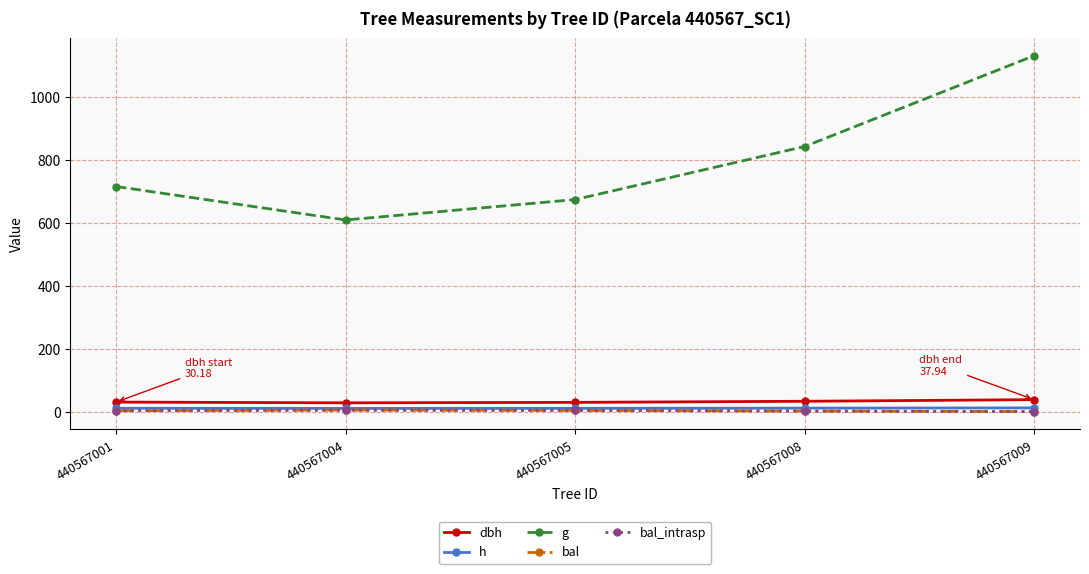

Does the chart have visible grid lines?

Yes